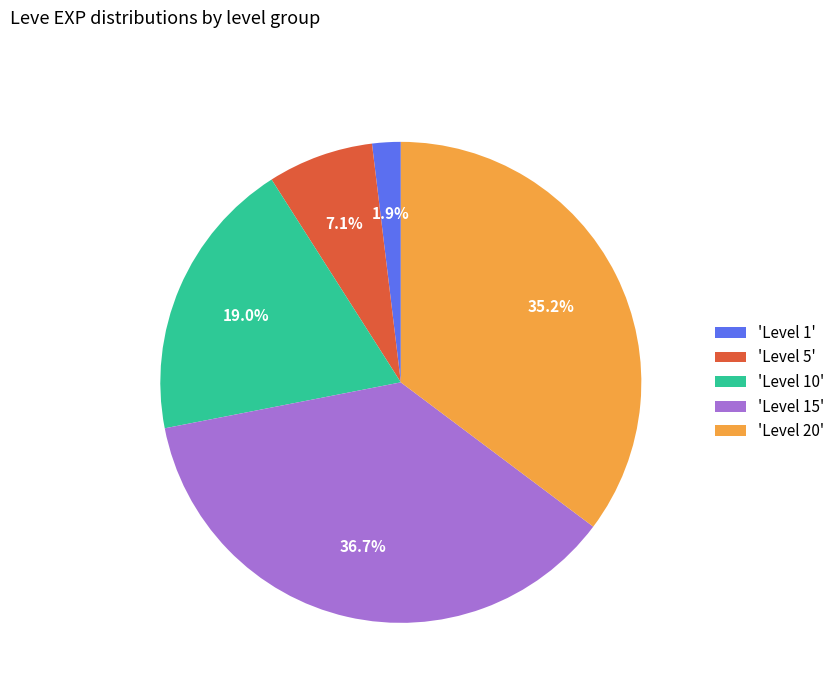

What percentage do 'Level 1' and 'Level 15' together represent?

38.6%